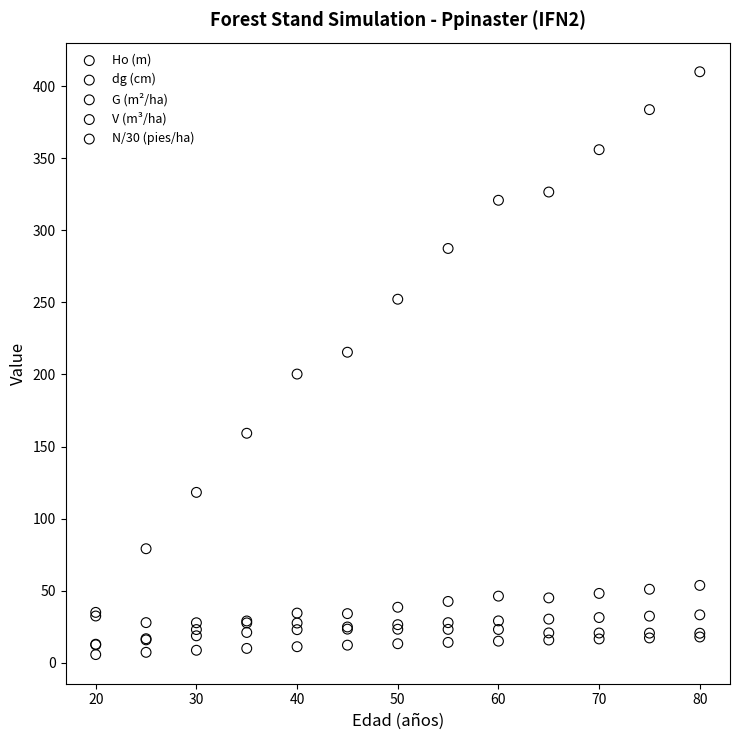

In the V (m³/ha) series, what Y value is closest to 221?

215.4